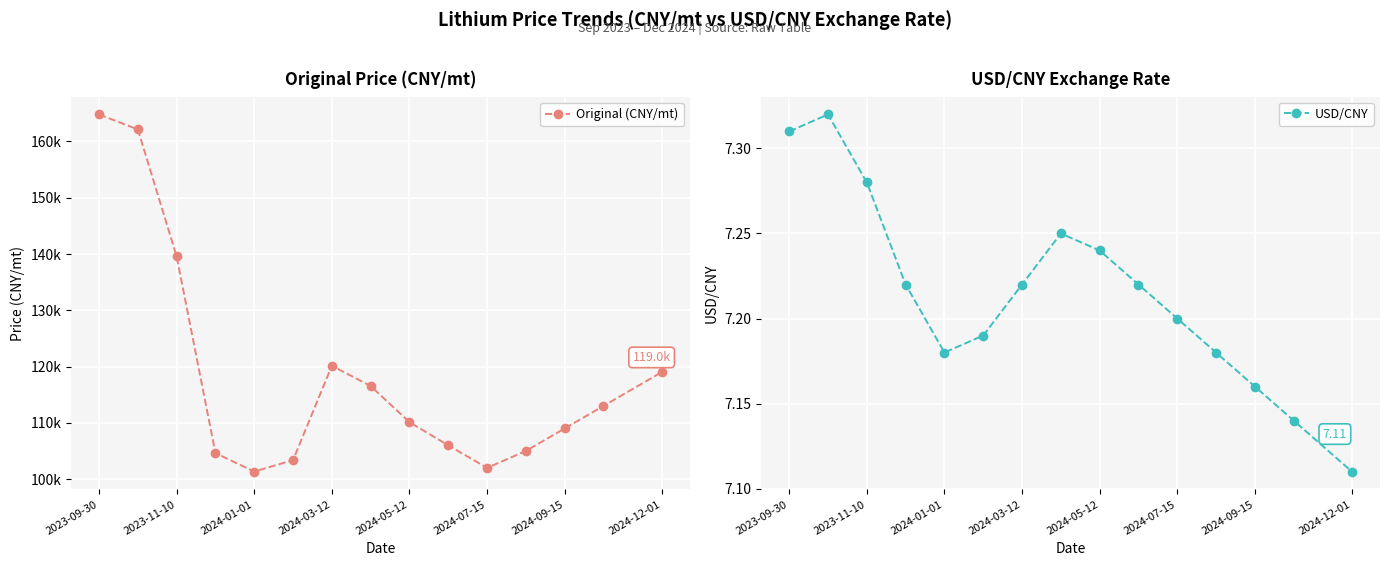

Does the chart display data point markers on the line(s)?

Yes